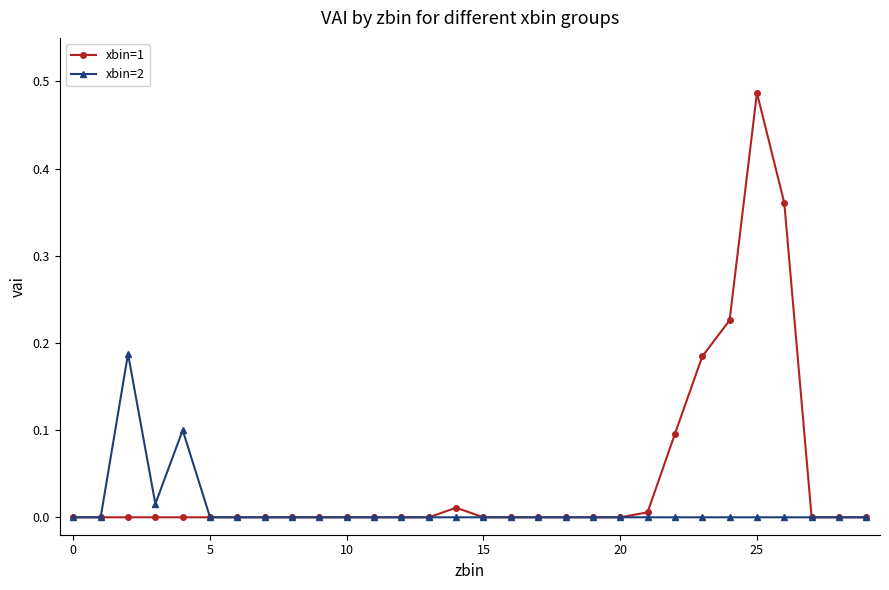

How many series are shown in this chart?

2